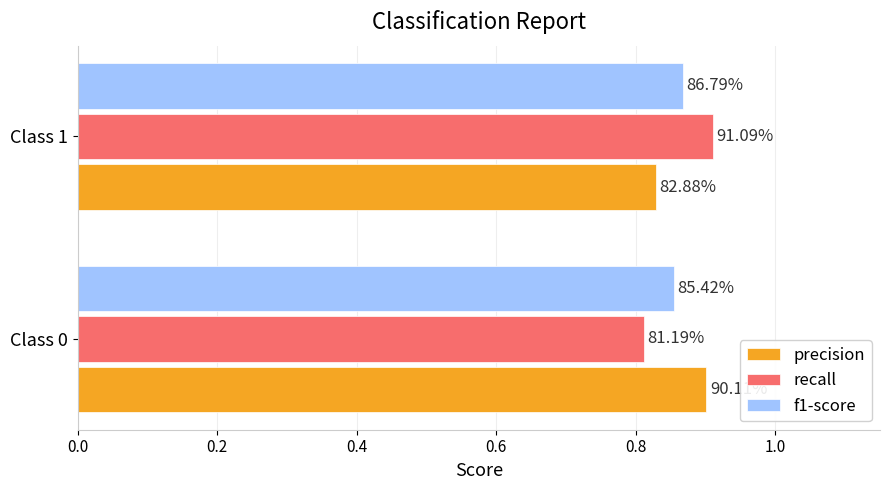

What are all the series names shown in the legend?

precision, recall, f1-score